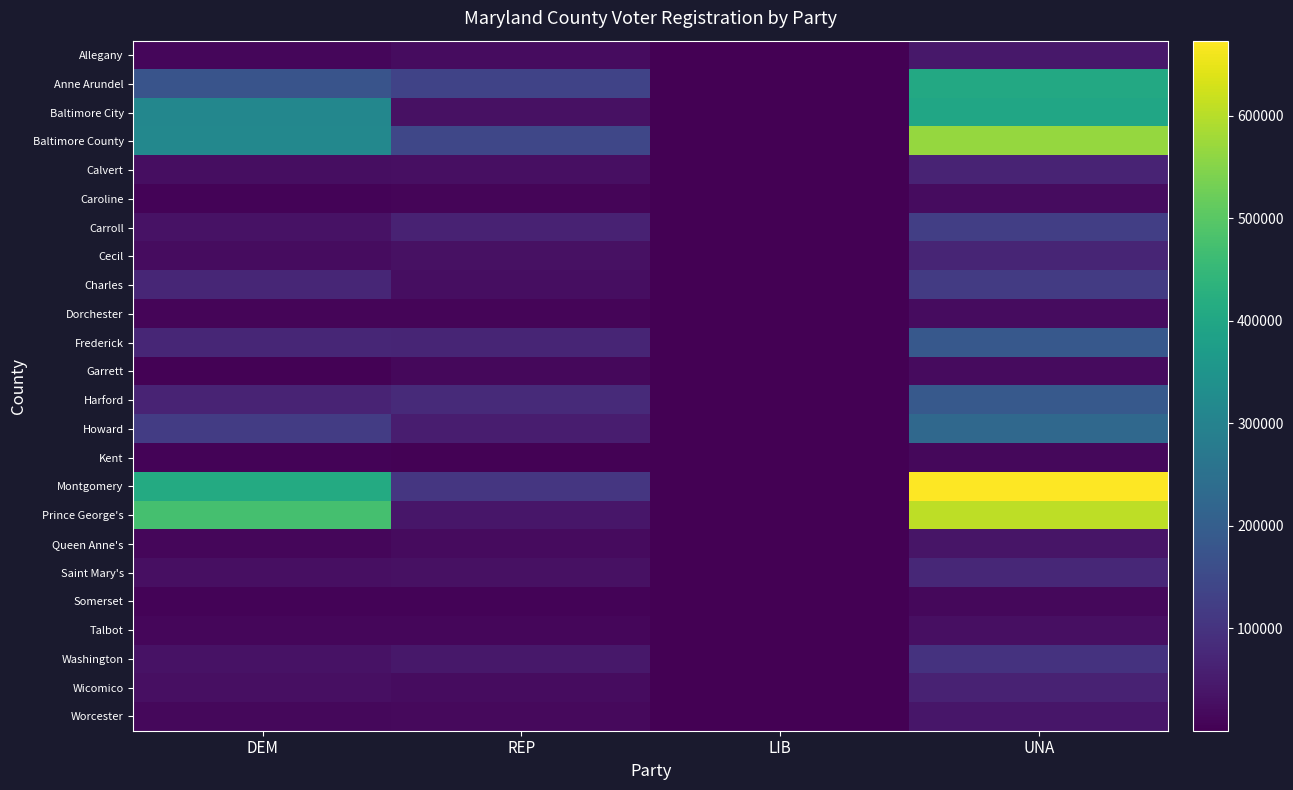

Reading right to left, what are all the values shown in this chart?

Allegany: UNA=43736	LIB=74	REP=22530	DEM=12820
Anne Arundel: UNA=405616	LIB=197	REP=135457	DEM=174494
Baltimore City: UNA=399685	LIB=290	REP=30163	DEM=311610
Baltimore County: UNA=566408	LIB=297	REP=142534	DEM=313870
Calvert: UNA=67984	LIB=30	REP=28181	DEM=24587
Caroline: UNA=21177	LIB=17	REP=10039	DEM=6629
Carroll: UNA=125361	LIB=38	REP=63967	DEM=33662
Cecil: UNA=68819	LIB=49	REP=30880	DEM=21601
Charles: UNA=118302	LIB=83	REP=24711	DEM=72416
Dorchester: UNA=22187	LIB=12	REP=8730	DEM=9848
Frederick: UNA=186356	LIB=77	REP=68767	DEM=72487
Garrett: UNA=20183	LIB=9	REP=13318	DEM=3990
Harford: UNA=187092	LIB=71	REP=80038	DEM=66258
Howard: UNA=226634	LIB=58	REP=52748	DEM=118705
Kent: UNA=13495	LIB=11	REP=4996	DEM=6008
Montgomery: UNA=673198	LIB=229	REP=105561	DEM=410935
Prince George's: UNA=606439	LIB=288	REP=40095	DEM=474841
Queen Anne's: UNA=37678	LIB=11	REP=18930	DEM=11091
Saint Mary's: UNA=73833	LIB=38	REP=30661	DEM=26373
Somerset: UNA=13637	LIB=8	REP=5713	DEM=5704
Talbot: UNA=27994	LIB=12	REP=11711	DEM=10749
Washington: UNA=99046	LIB=43	REP=44161	DEM=32791
Wicomico: UNA=64237	LIB=44	REP=23646	DEM=27194
Worcester: UNA=40665	LIB=12	REP=18275	DEM=14134